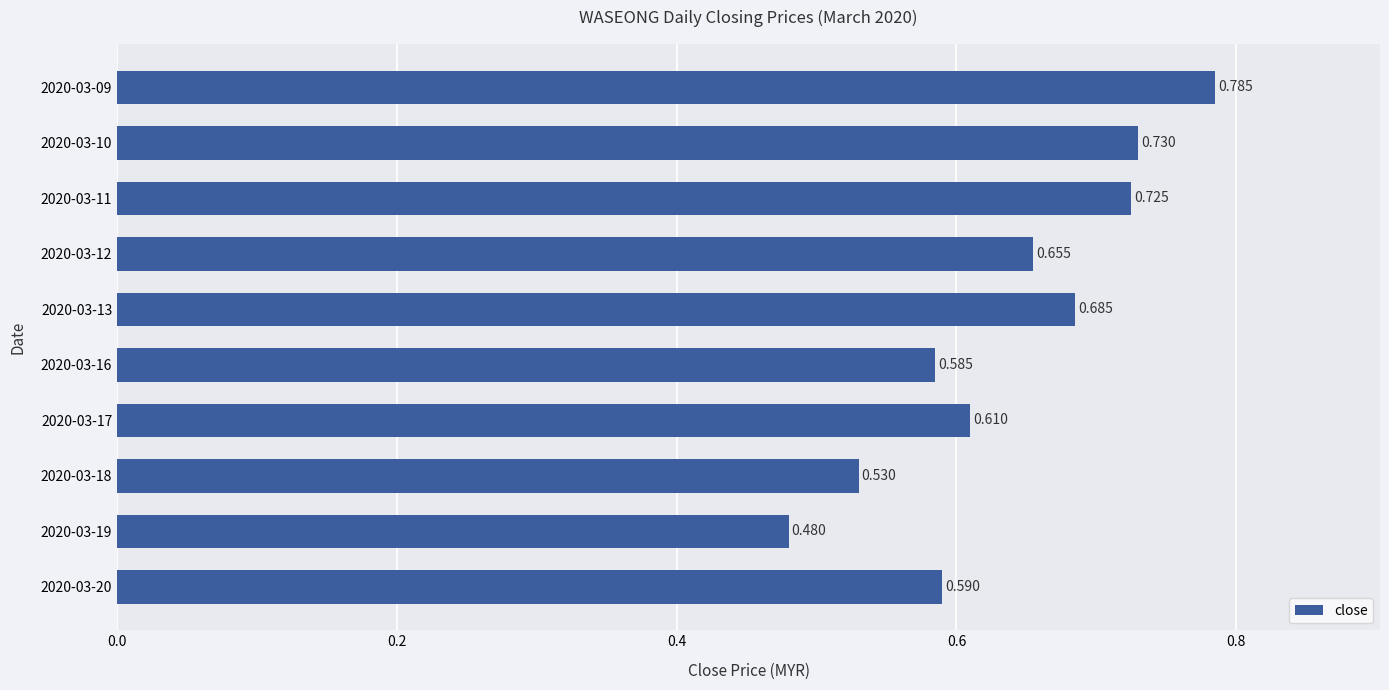

How many bars are there in total?

10